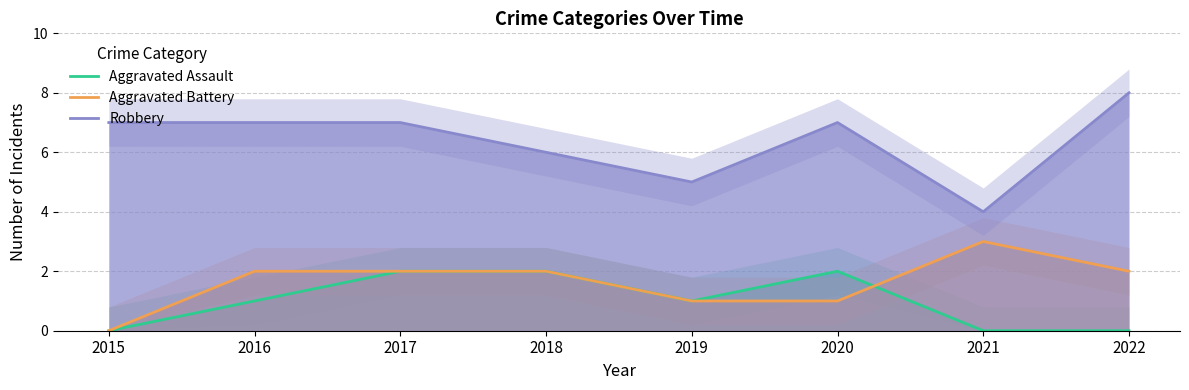

Which label corresponds to the smallest value in the chart?

2015